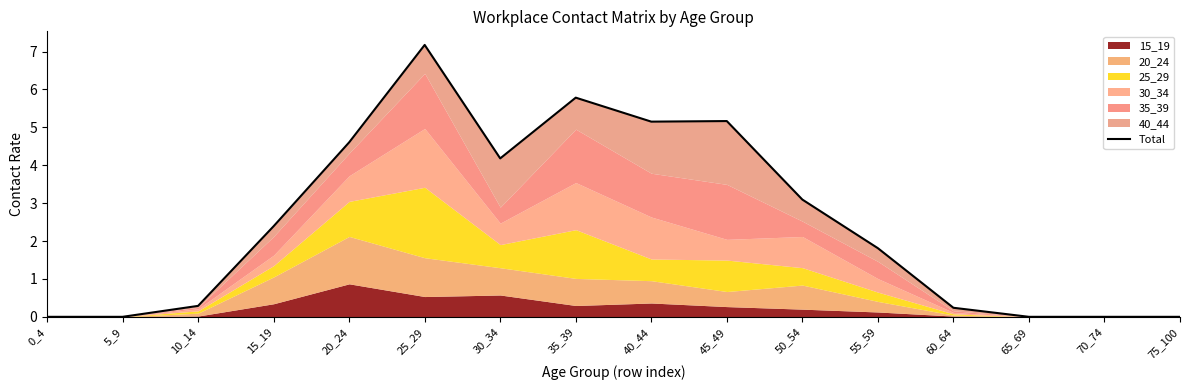

How many points are higher than both their immediate neighbors (excluding endpoints)?

3